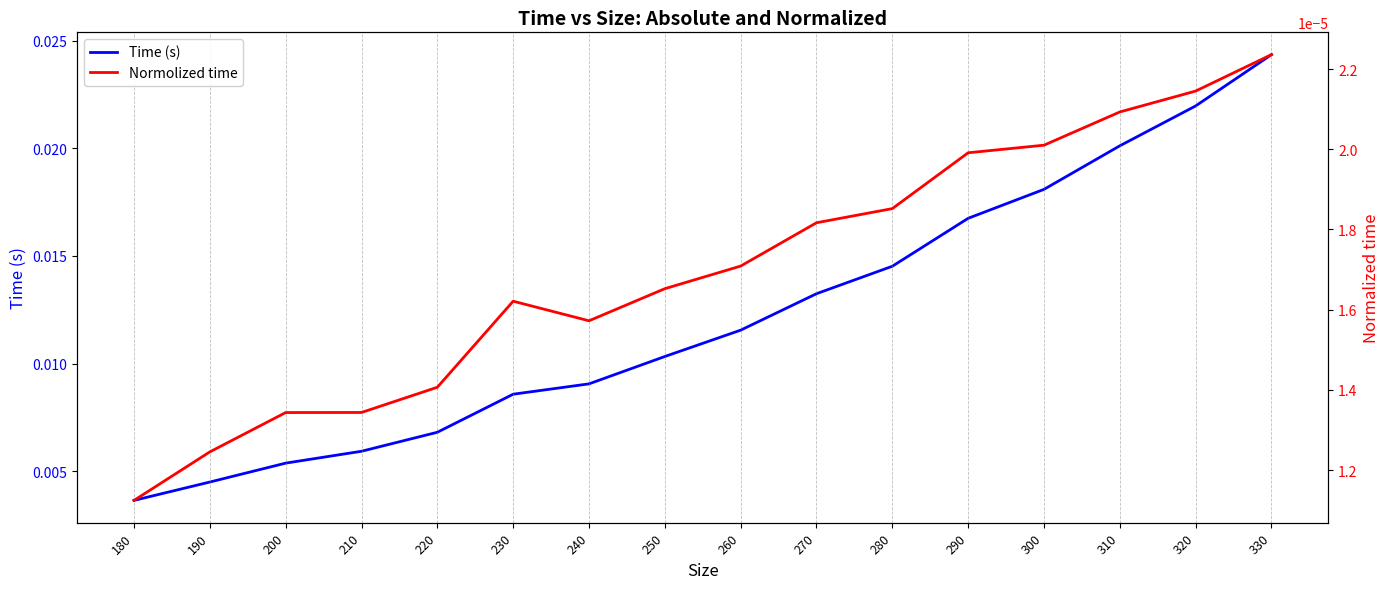

How many lines are shown in the chart?

2